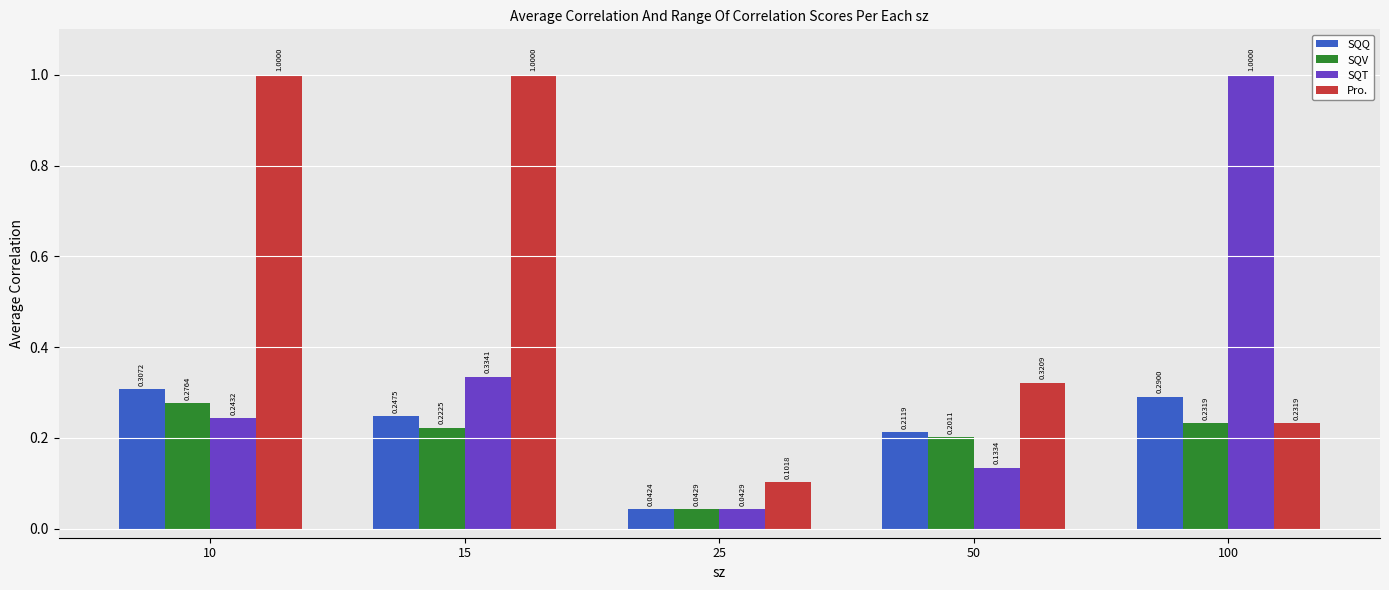

List the labels in order of SQQ value, largest first.

10, 100, 15, 50, 25